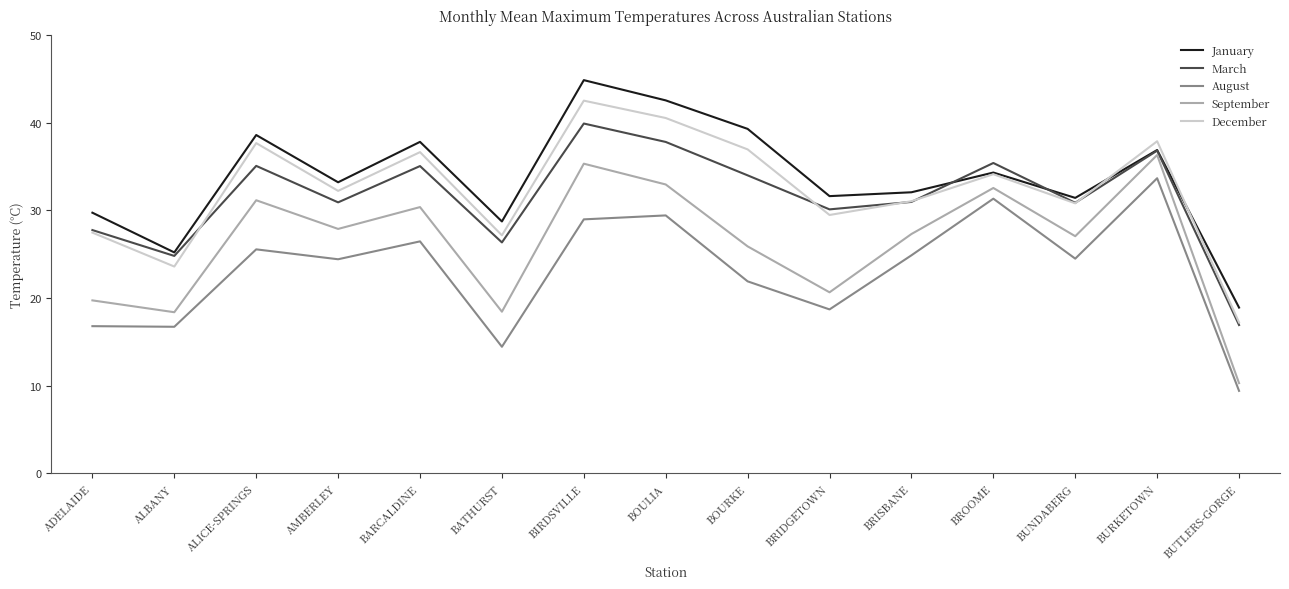

How many interior local valleys does the January series have?

5